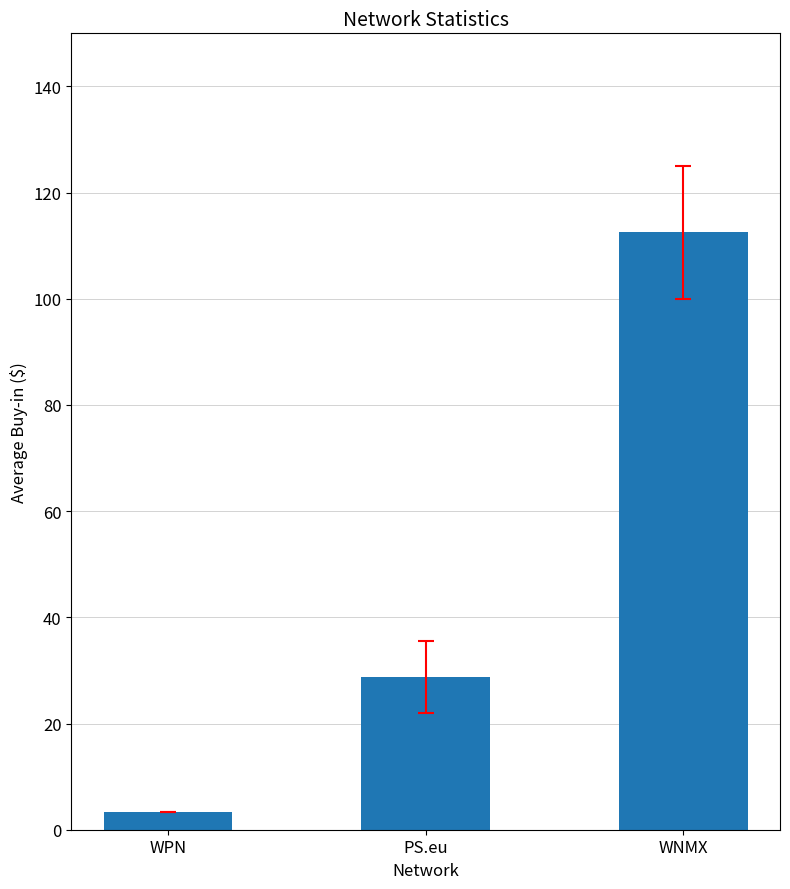

Reading left to right, transcribe all the data shown in this chart.

WPN=3.3	PS.eu=28.8	WNMX=112.5